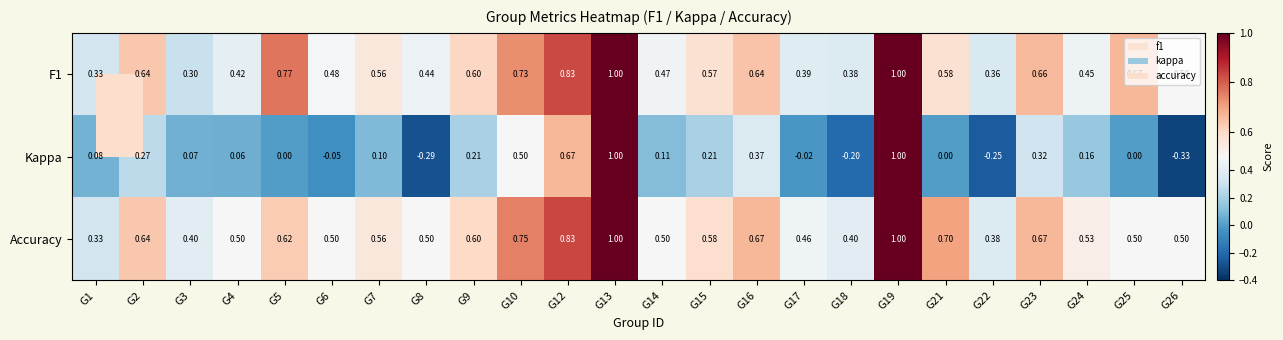

Which series has the largest total across all categories?

Accuracy